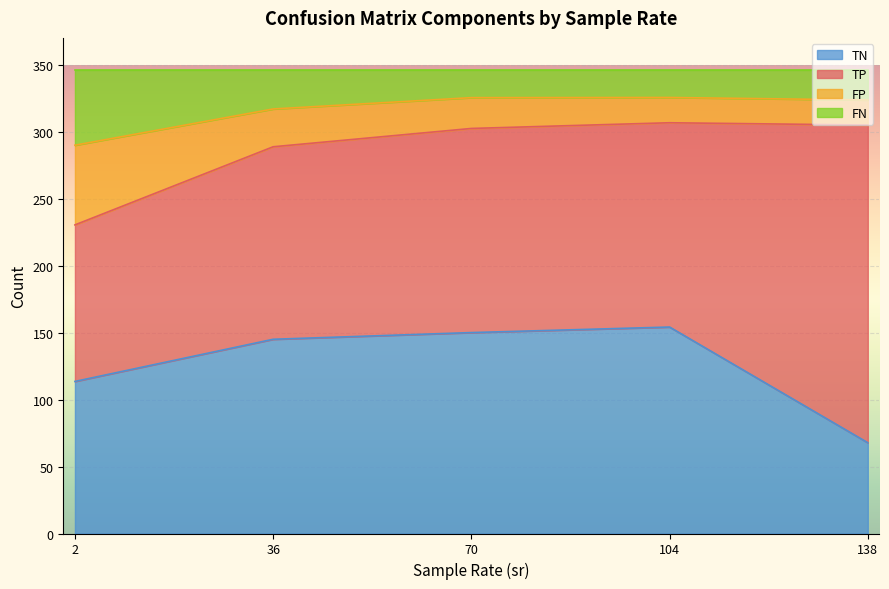

Which series has the largest total across all categories?

TP